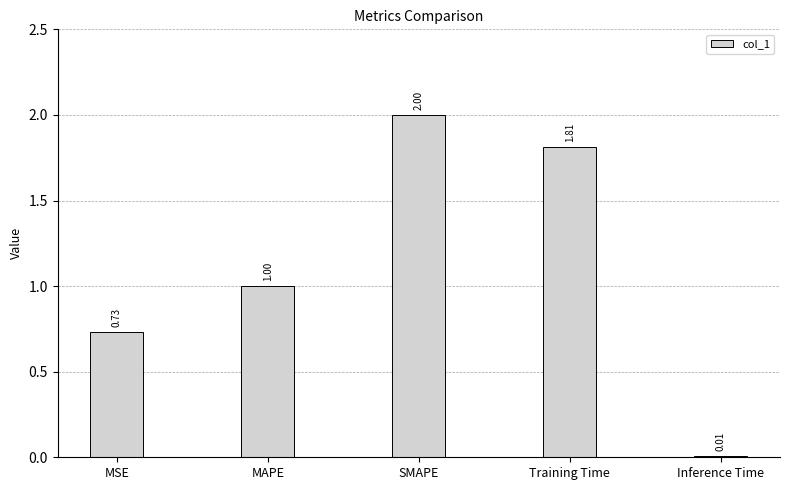

How many data points does each series have?

5